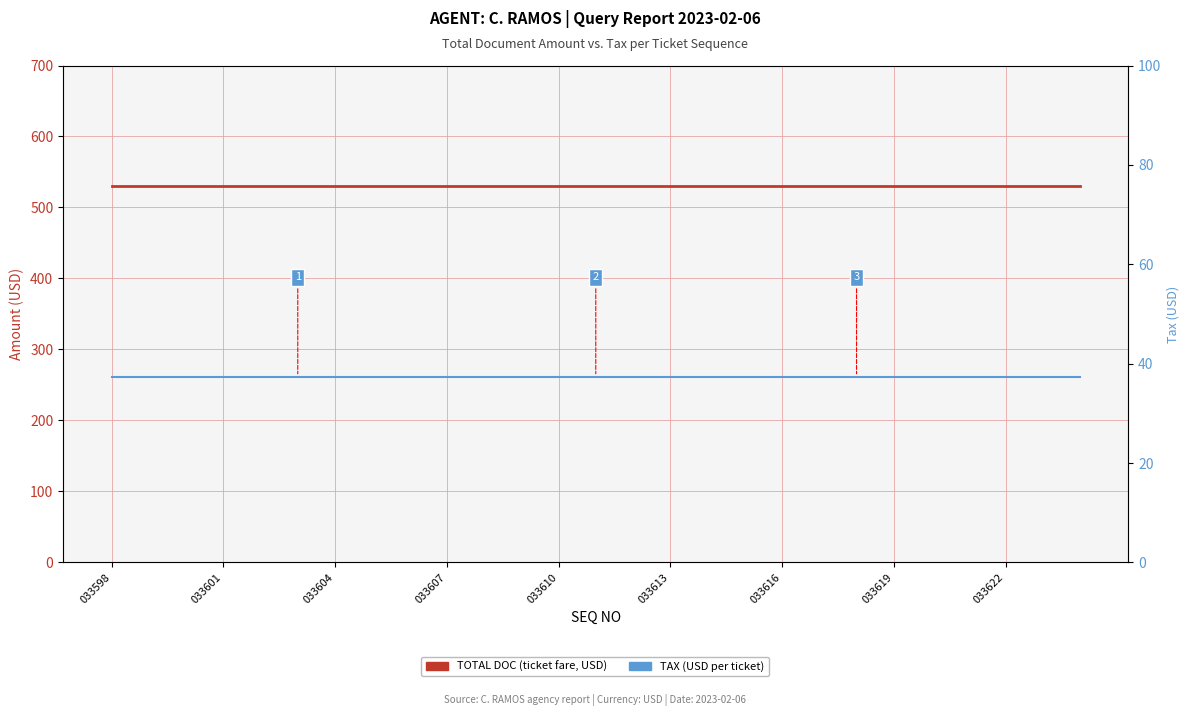

Which series has the largest range (max minus min)?

TOTAL DOC (ticket fare, USD)